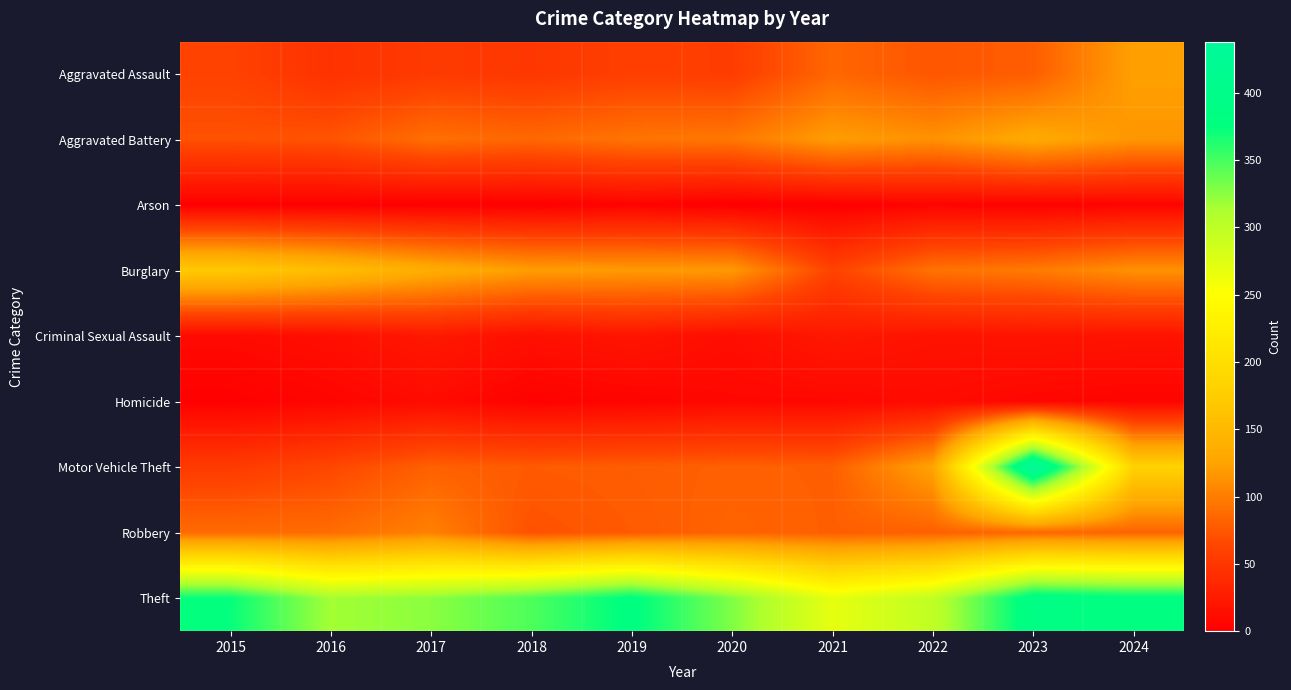

At which category is the sum across all series the highest?

2023